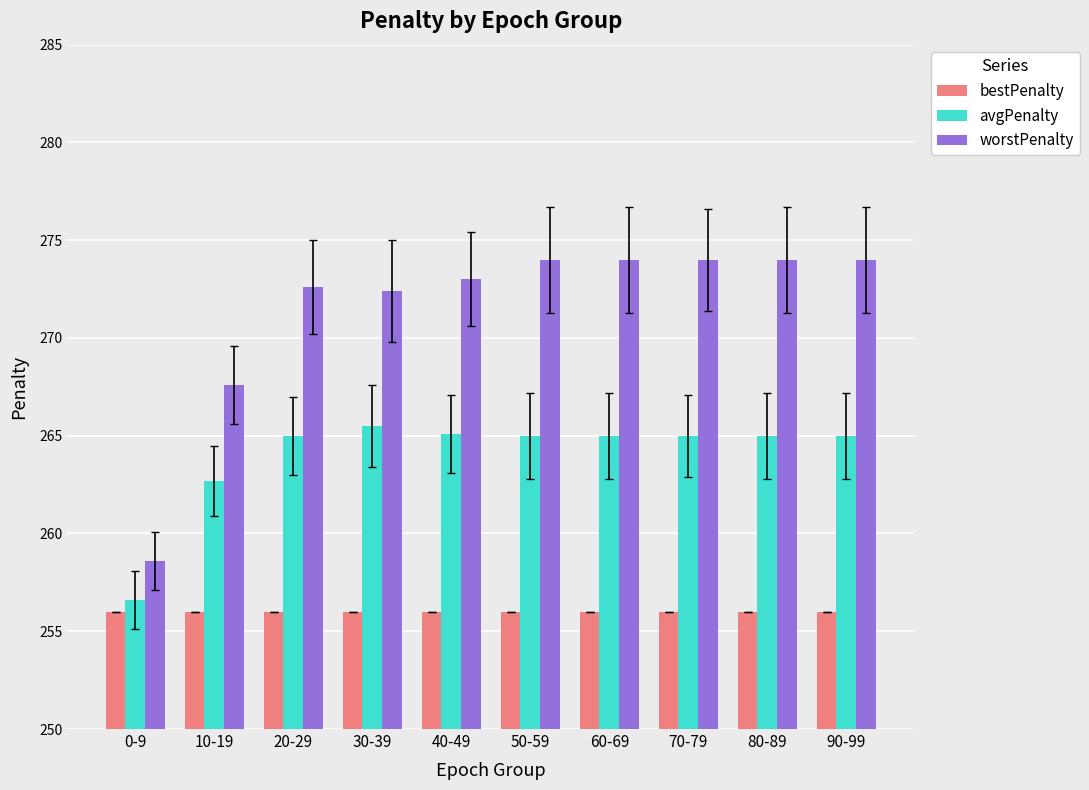

What is the difference between the maximum and minimum values in the worstPenalty series?

15.4